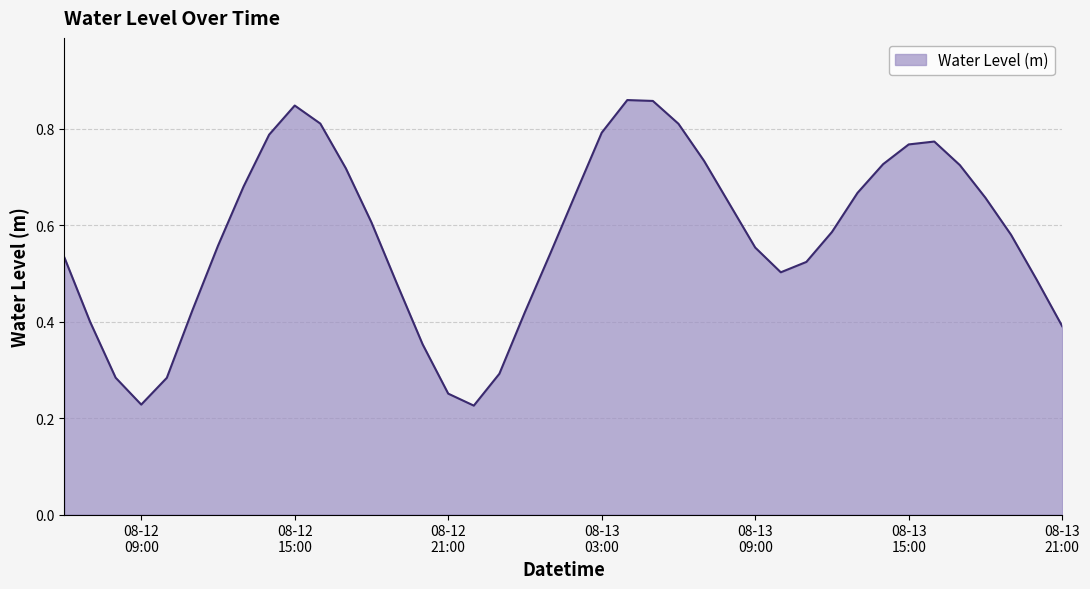

Reading left to right, list all the values displayed in this chart.

0.5	0.4	0.3	0.2	0.3	0.4	0.6	0.7	0.8	0.8	0.8	0.7	0.6	0.5	0.4	0.3	0.2	0.3	0.4	0.5	0.7	0.8	0.9	0.9	0.8	0.7	0.6	0.6	0.5	0.5	0.6	0.7	0.7	0.8	0.8	0.7	0.7	0.6	0.5	0.4